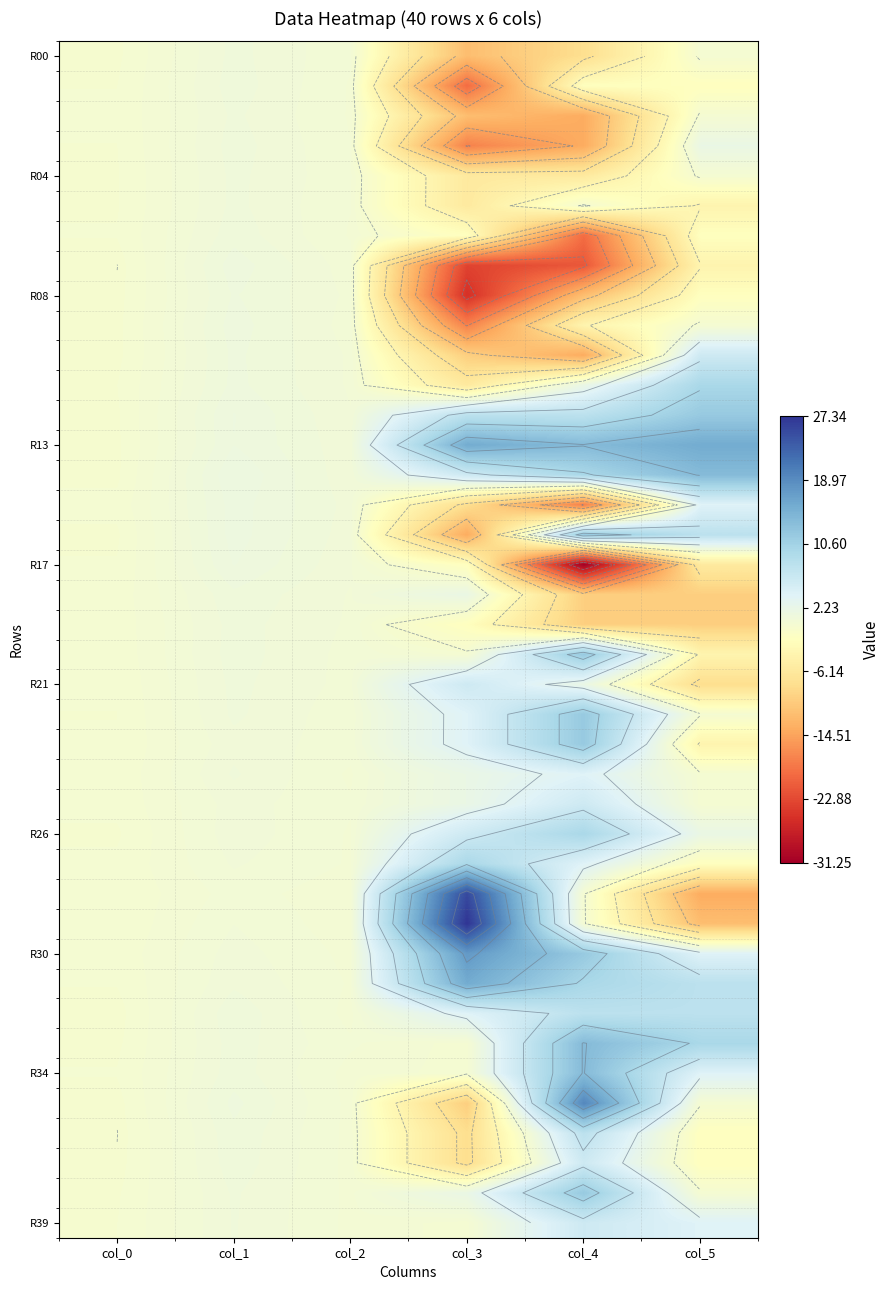

What is the minimum value shown in the chart?

-31.2